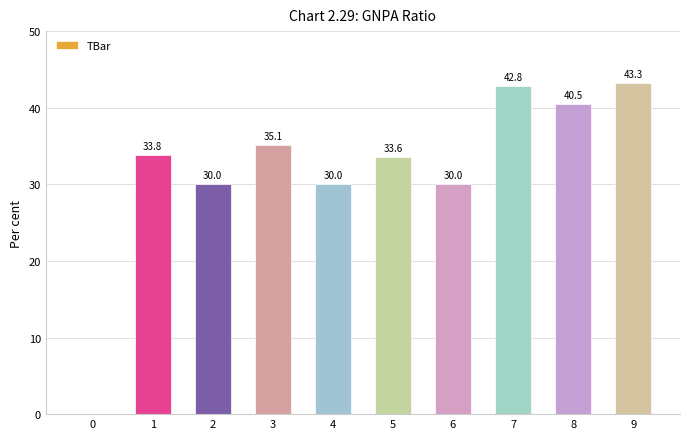

How many series are shown in this chart?

1